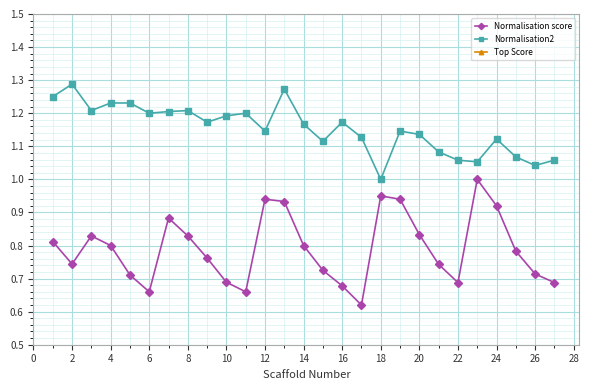

The Normalisation2 series shows 0.6 at 22. True or false?

False